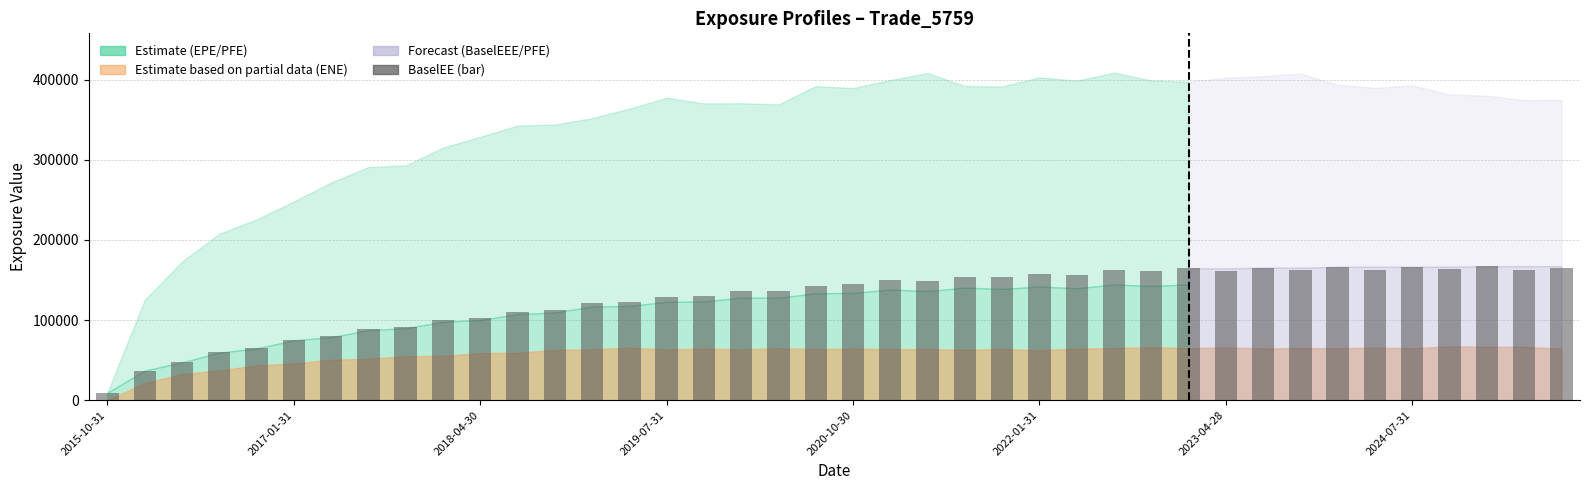

What is the value of the 15th bar from the left?

122635.0